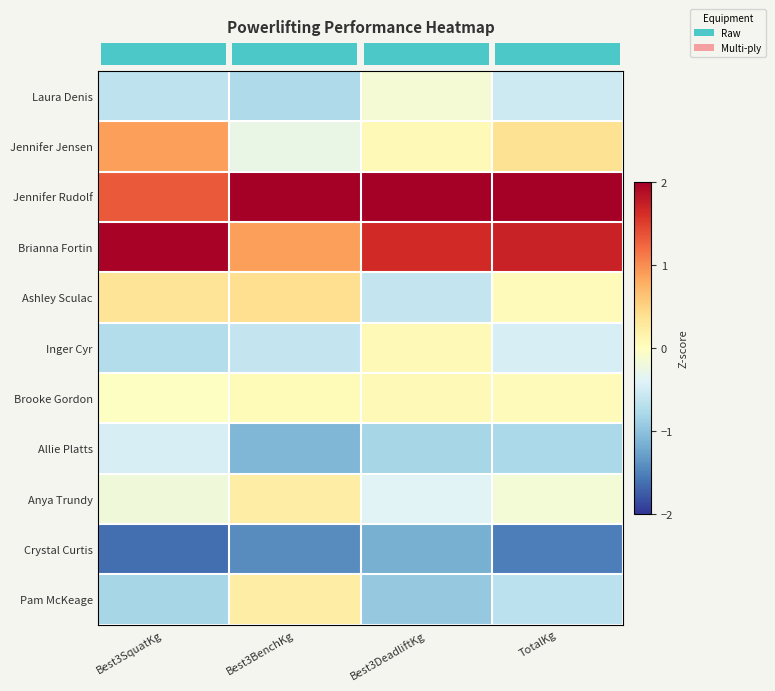

What is the spread (max minus min) of values at Best3SquatKg?

3.6